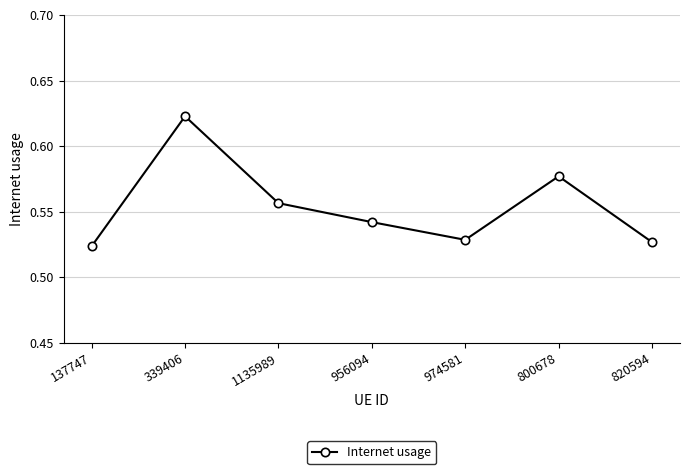

How many categories are shown in the chart?

7